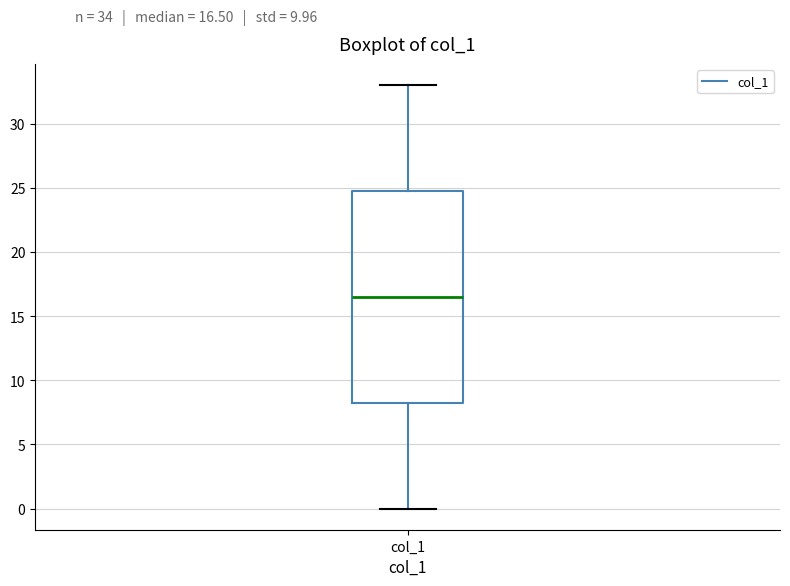

Read this box plot against the y-axis: the position of the median line, the range covered by the box, and the ends of both whiskers. The values are not printed on the chart, so give them approximately, as read against the axis.

median 16.5, box 8.5 to 25.0, whiskers 0.0 to 33.0